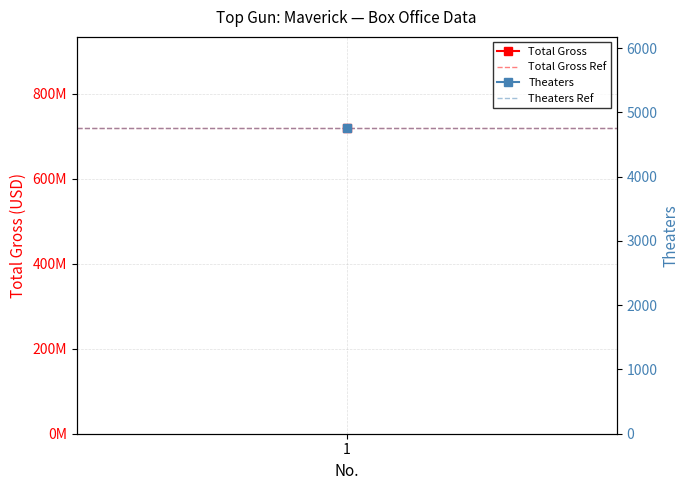

Which series has the widest spread of values?

Total Gross Ref